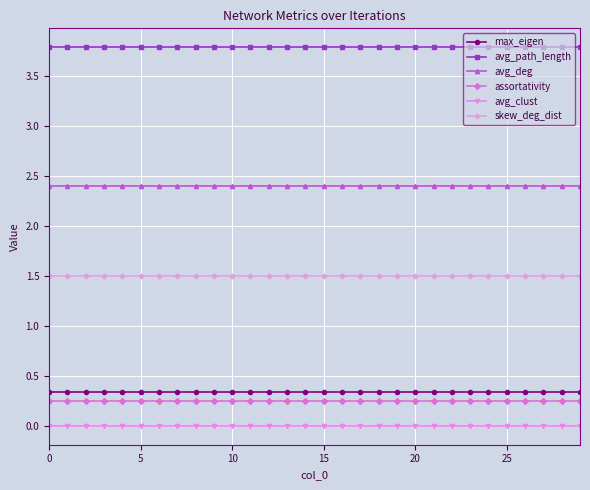

Which series has the largest total across all categories?

avg_path_length